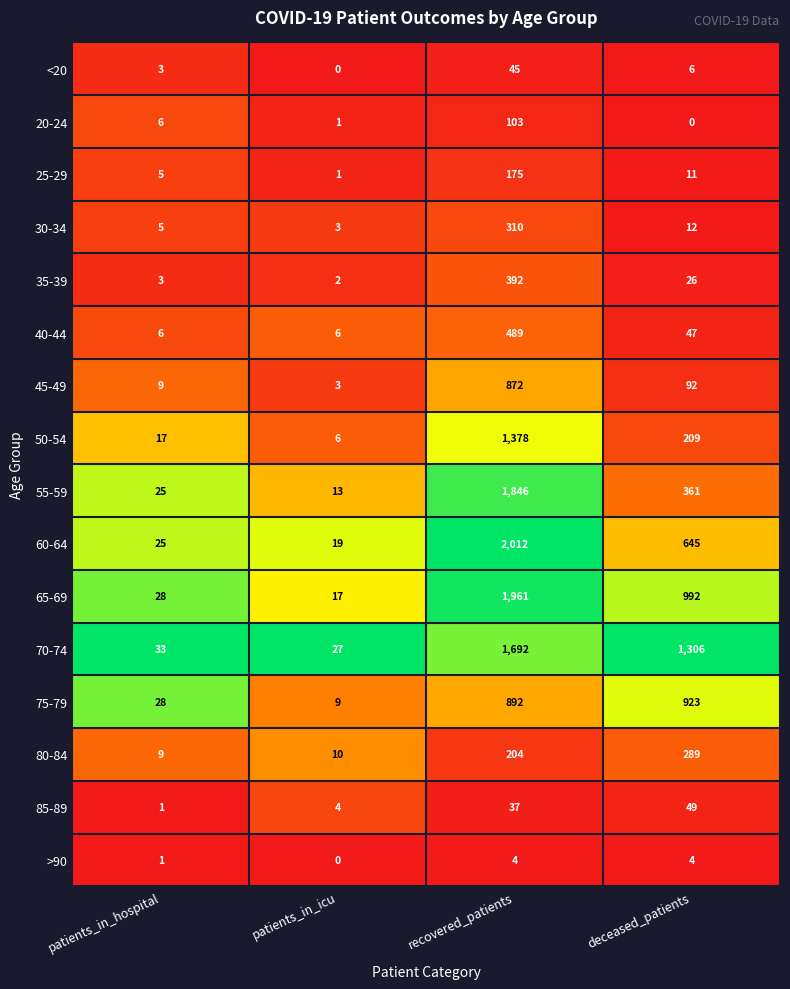

Is it true that 70-74 equals 1692 at recovered_patients?

True